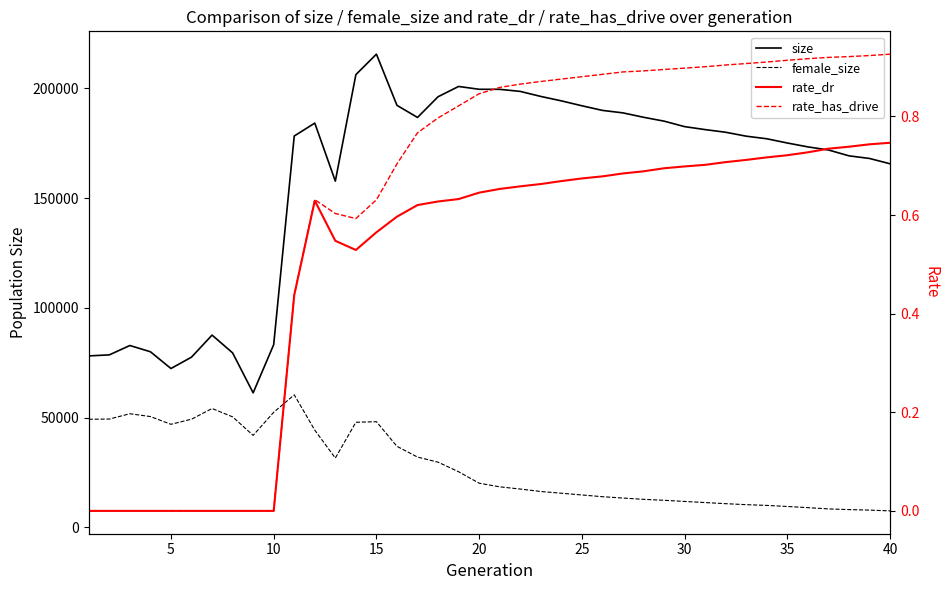

True or false: female_size has more than 2 interior local peaks.

True